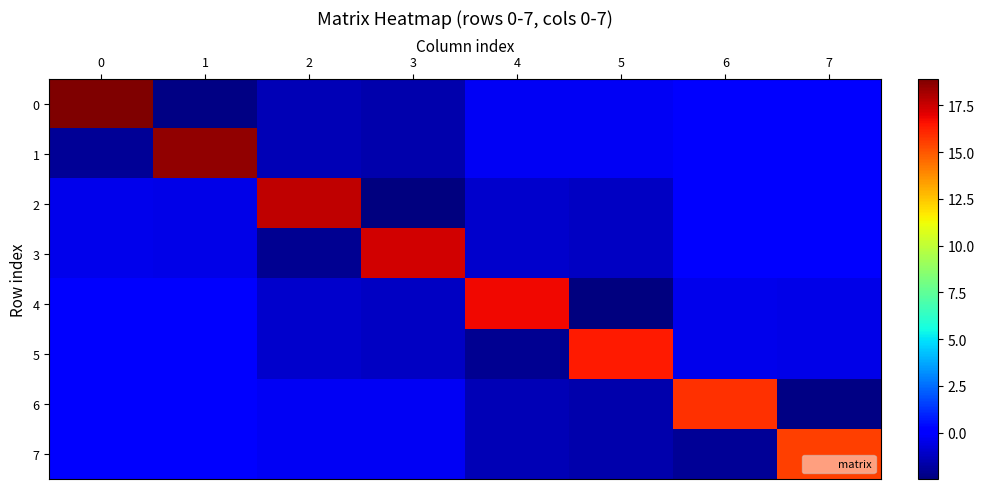

The 7 series shows -0.3 at 3. True or false?

True